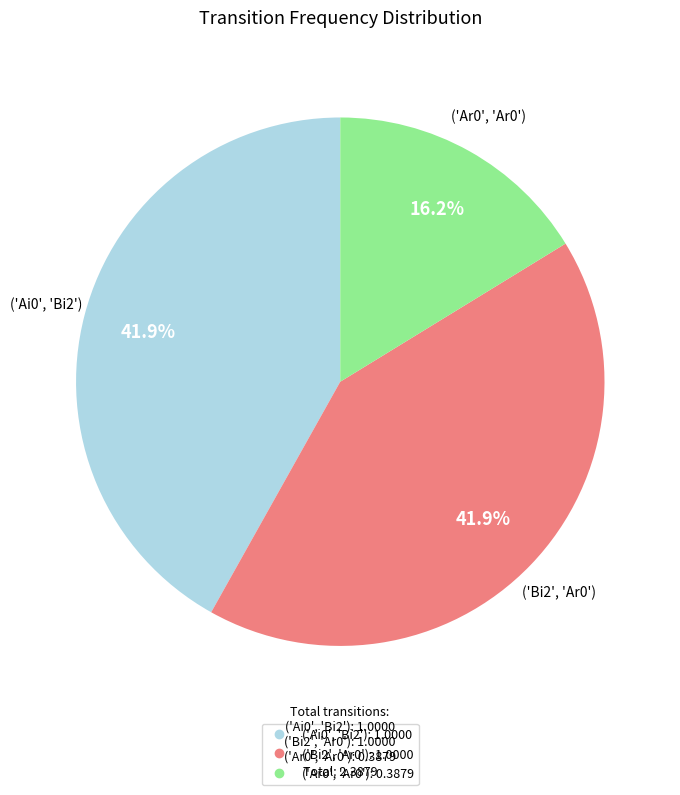

What is the ratio of the value at ('Bi2', 'Ar0') to the value at ('Ar0', 'Ar0')?

2.6